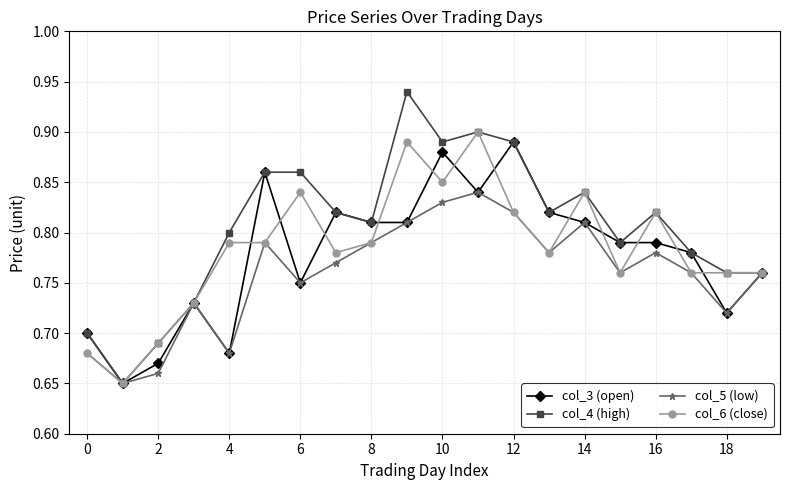

Which series has the widest spread of values?

col_4 (high)